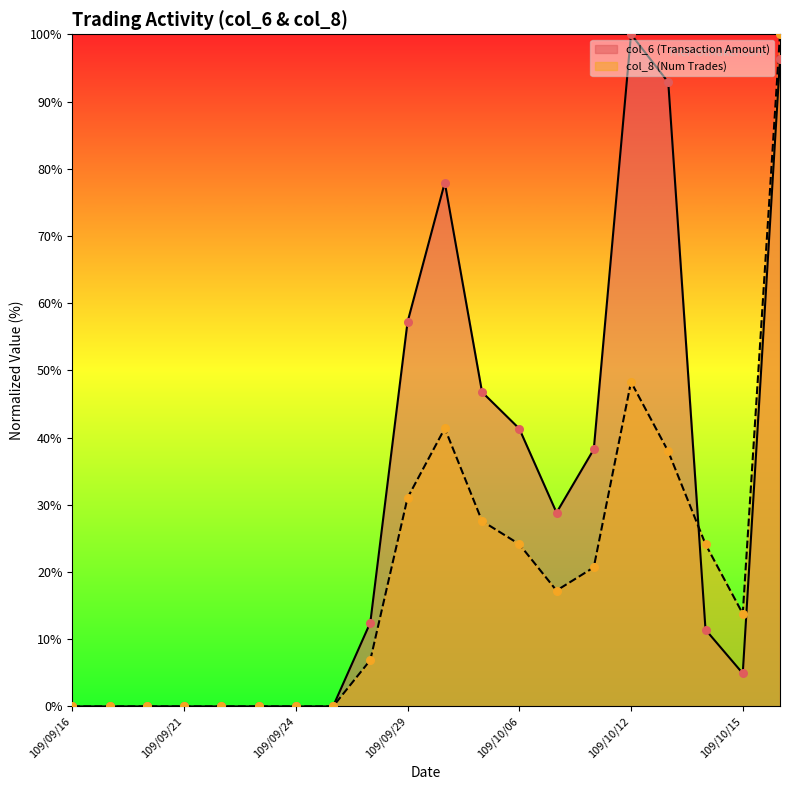

Which series contains the lowest Y value?

col_6